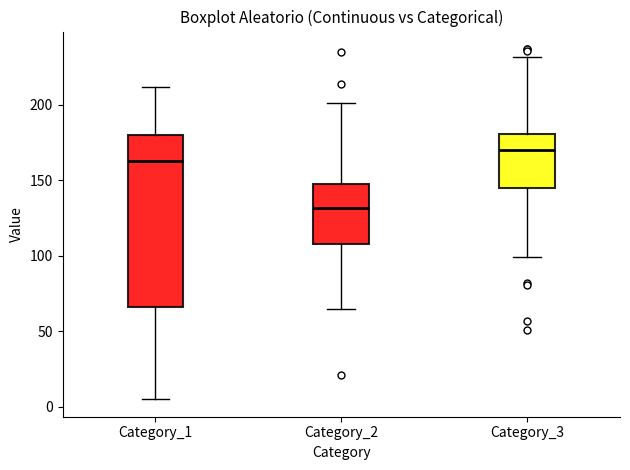

Which box has the lowest median line?

Category_2